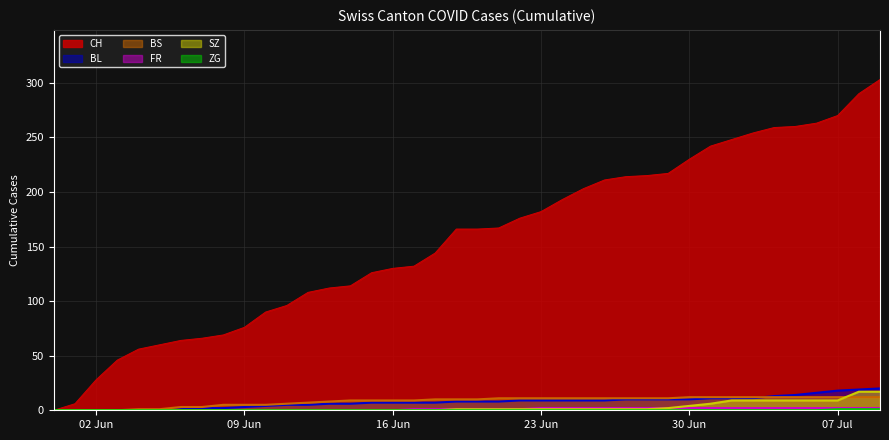

Count the FR values in the range 0 to 2.

40